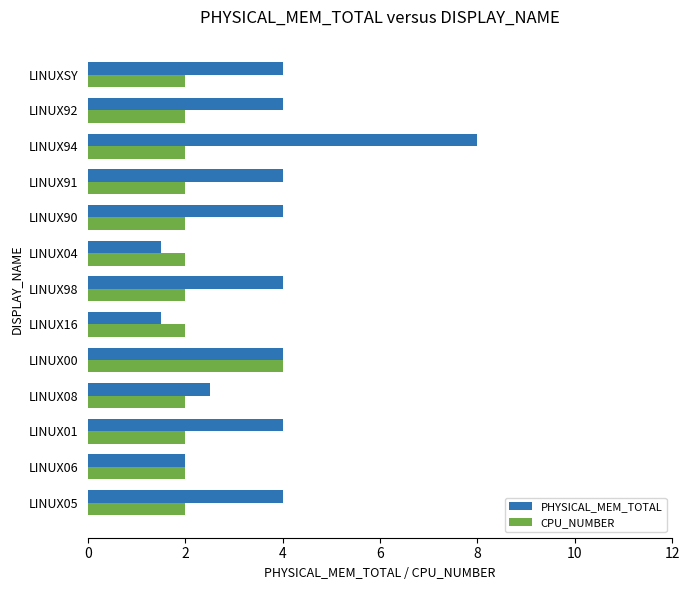

What is the average value of the CPU_NUMBER series?

2.2